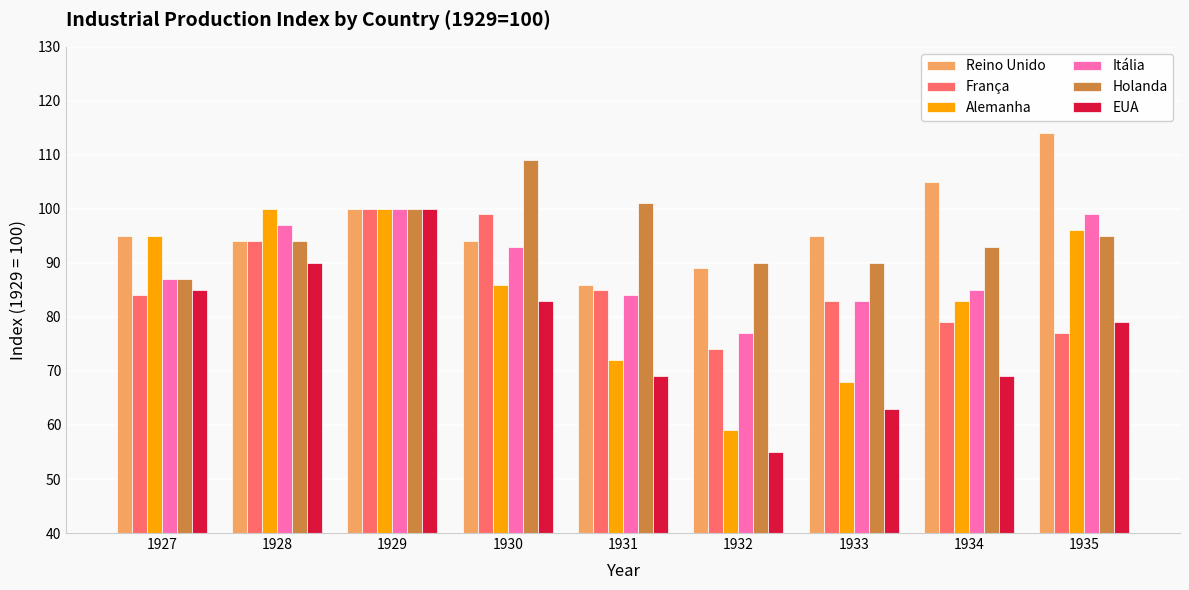

What is the approximate value of Itália at 1931?

84